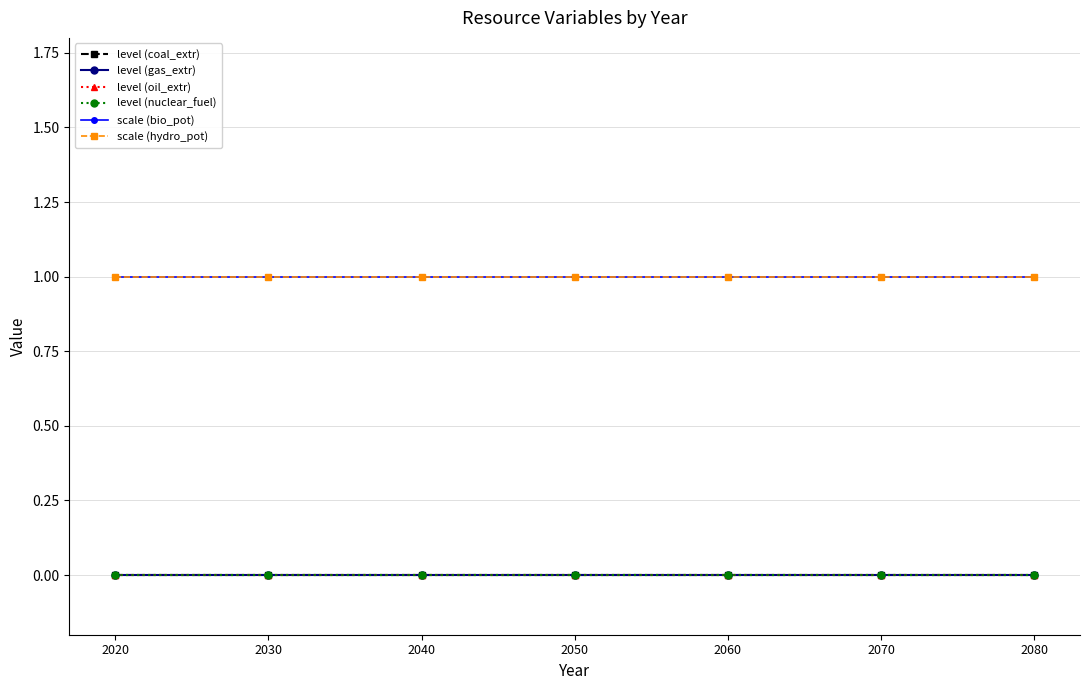

Is this an area chart (filled region under the line)?

No